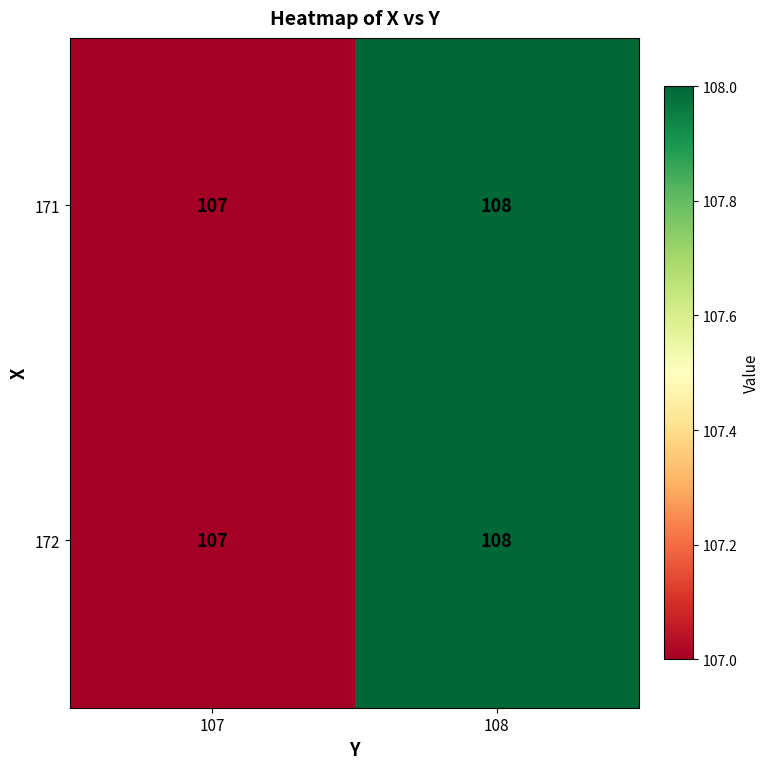

At which category is the sum across all series the highest?

108